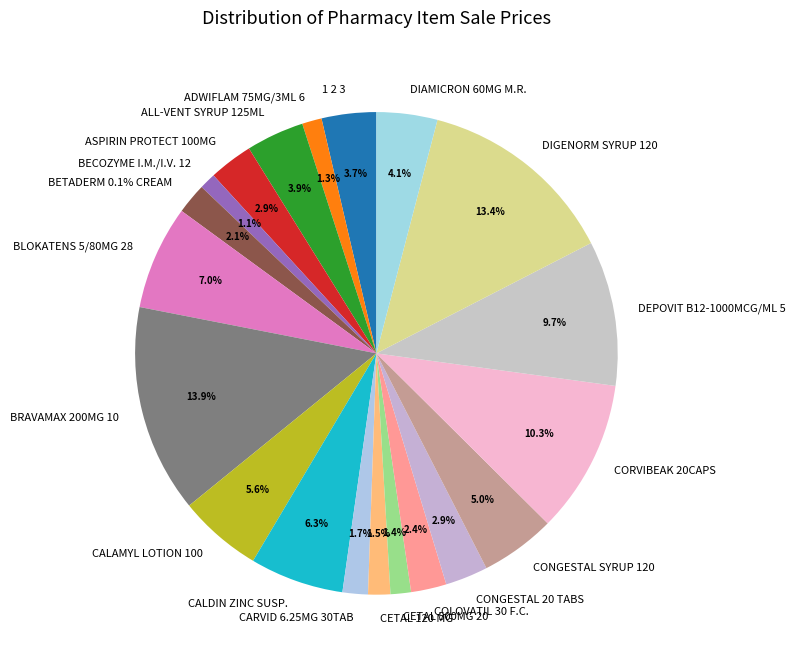

How many segments does this pie chart have?

20